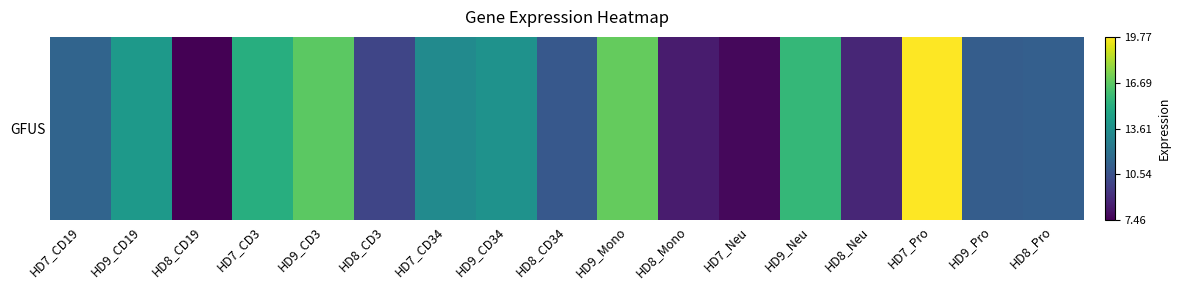

Approximately how many times larger is the value at HD8_Mono compared to HD9_CD3?

0.5